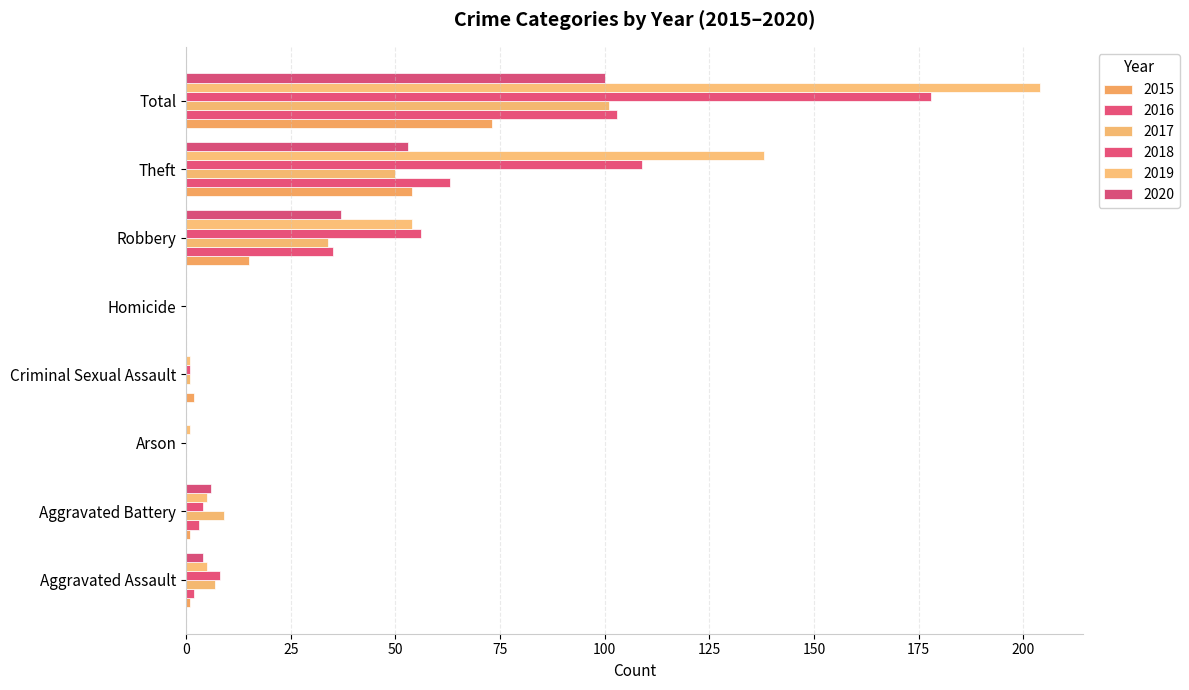

How many distinct data groups are displayed?

6